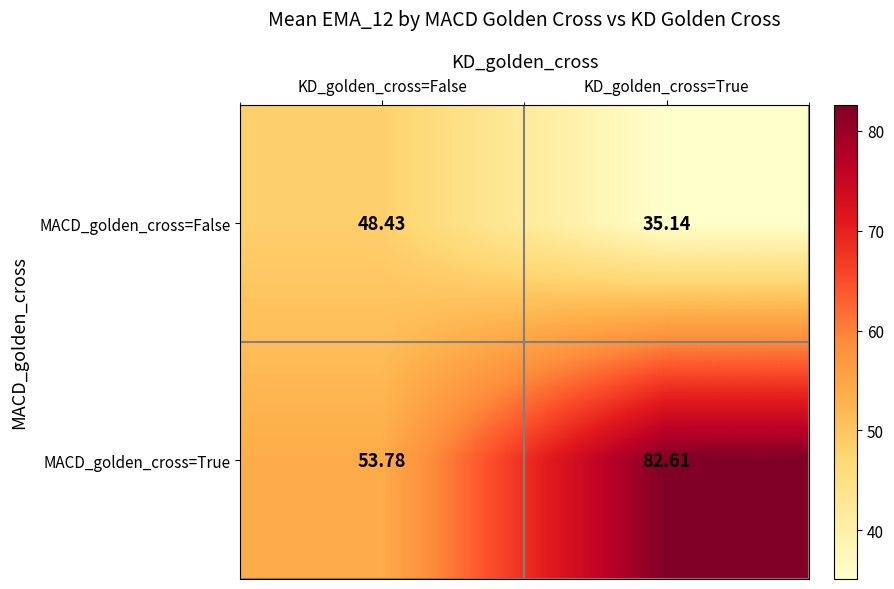

Which series changed the most between KD_golden_cross=False and KD_golden_cross=True?

MACD_golden_cross=True